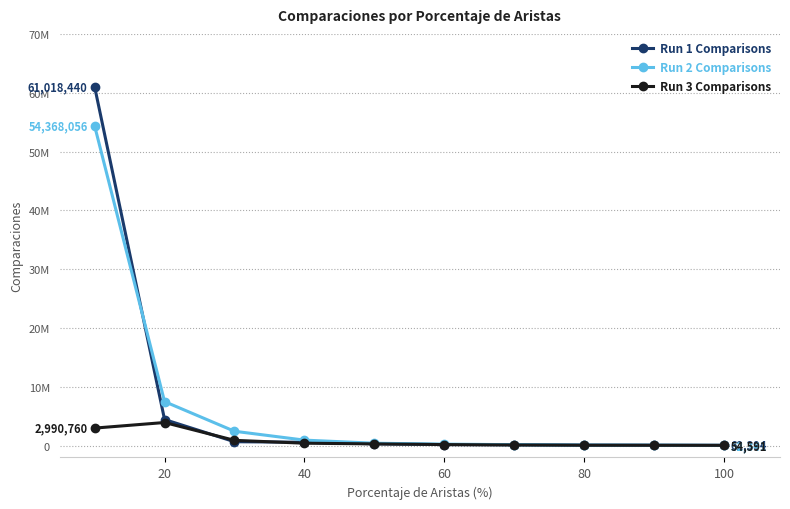

Where is the first local maximum for Run 3 Comparisons?

20